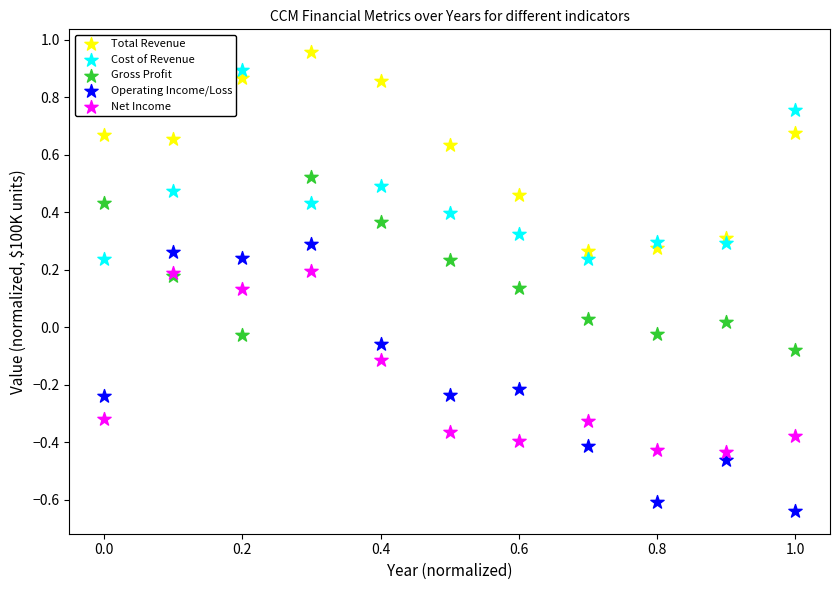

Which series contains the lowest Y value?

Operating Income/Loss